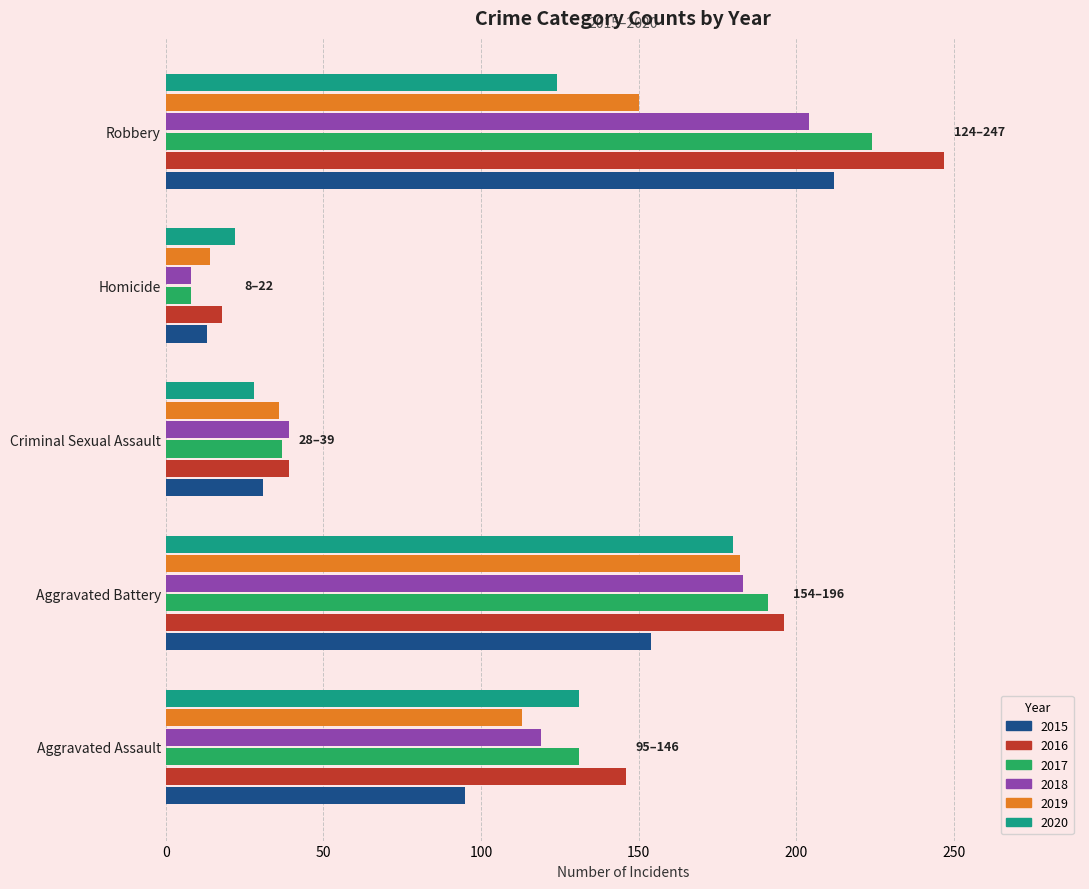

Which series has the largest total across all categories?

2016